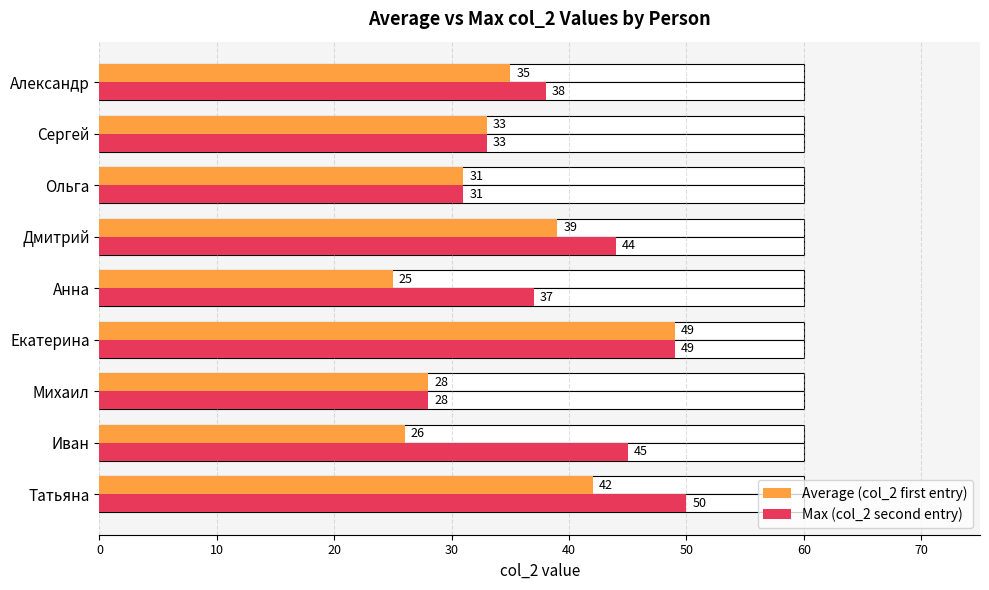

Is it true that Max (col_2 second entry) equals 27 at Екатерина?

False